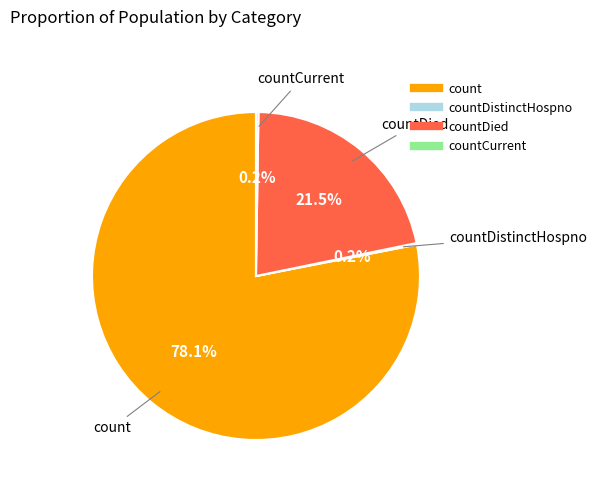

Does any single category account for the majority?

Yes